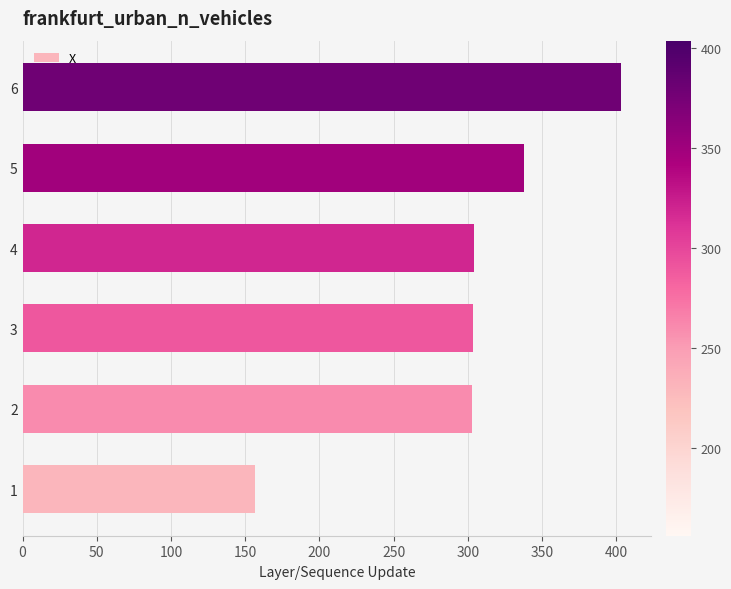

The value at 3 is 303.4. True or false?

True